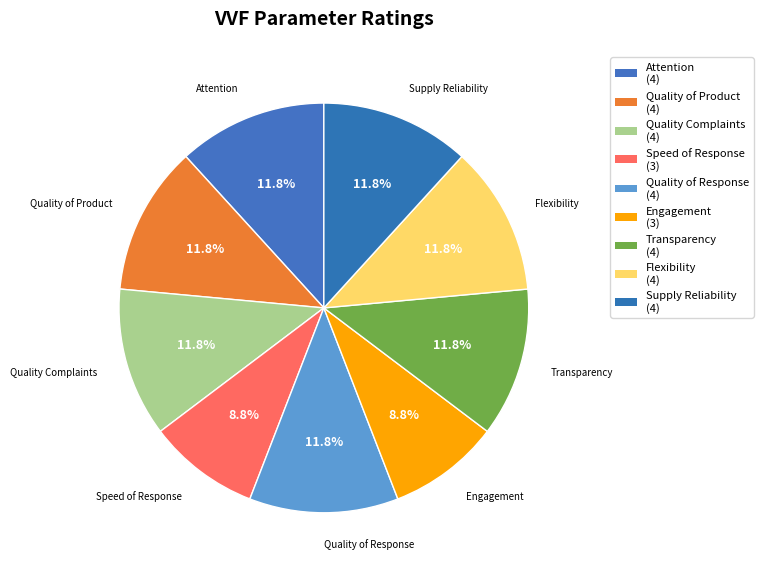

How much of the chart is everything except Quality of Response?

88.2%